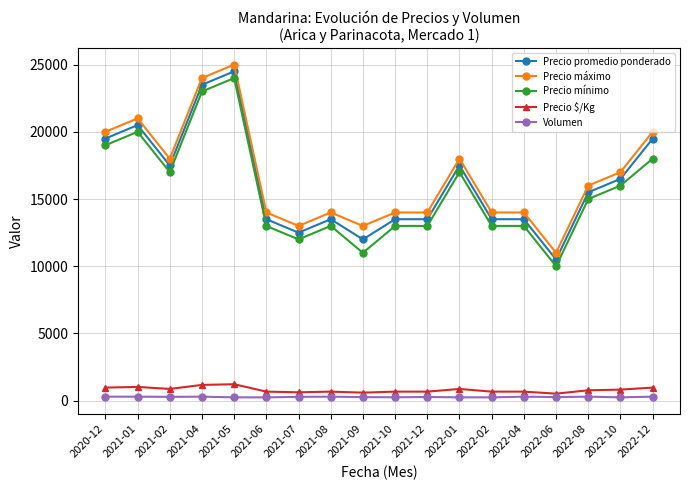

What is the spread (max minus min) of values at 2021-04?

23700